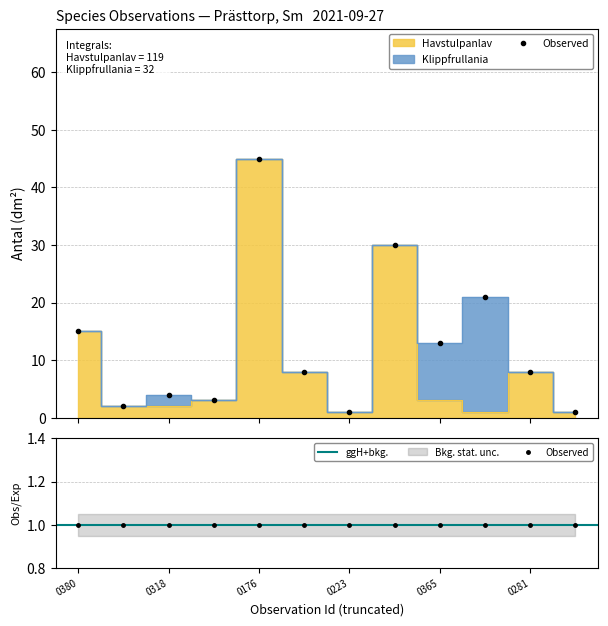

Which has a higher value, 96340430 or 96340223?

96340430